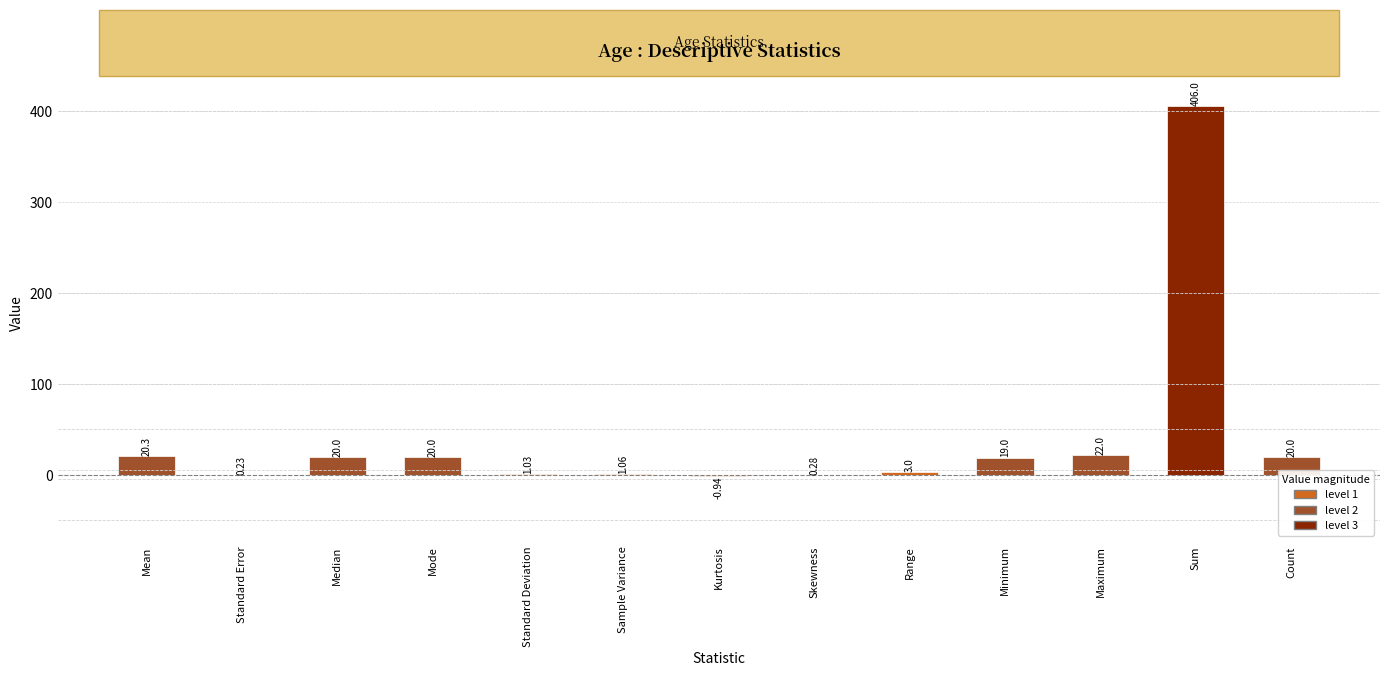

Where is the data nearest to the value 202?

Maximum